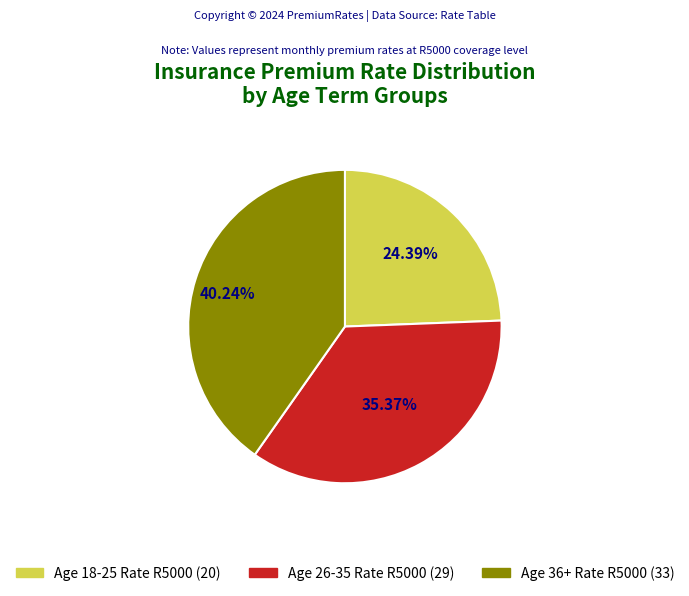

To the nearest percent, what is the average slice percentage?

33%